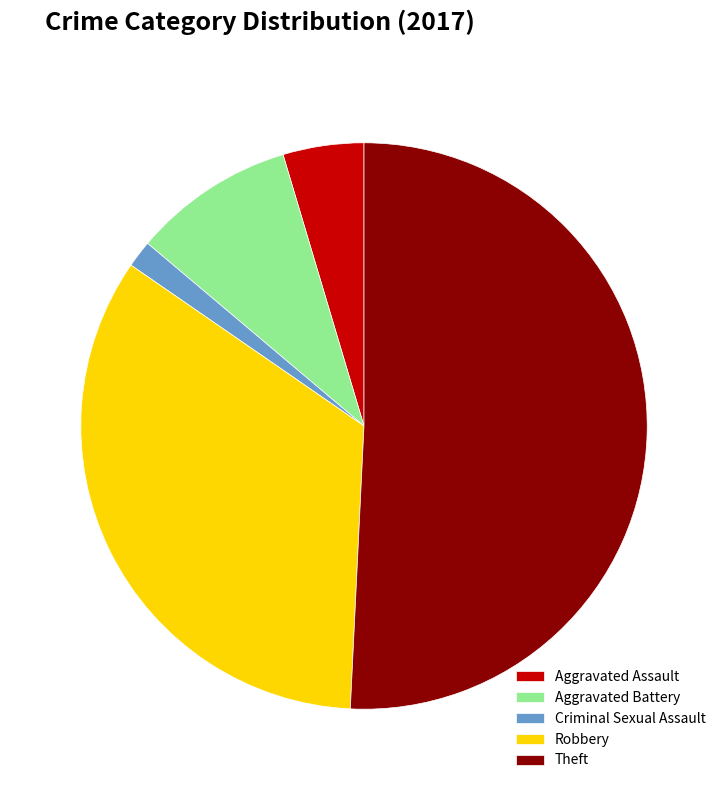

Is it true that Robbery is 34% of the pie?

True